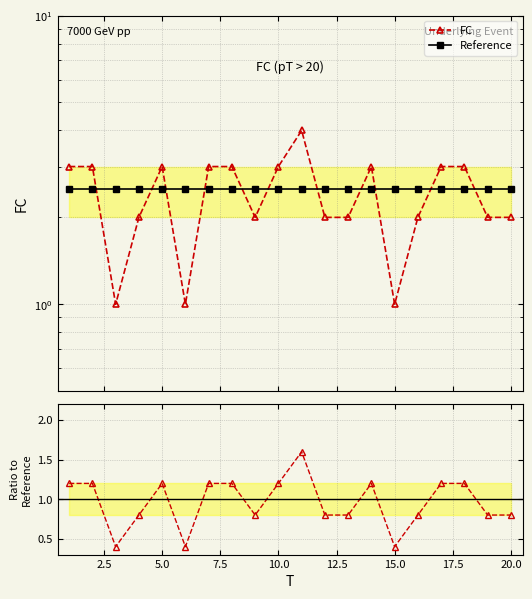

The value of FC / Ref at 17.5 is 2.0. True or false?

False